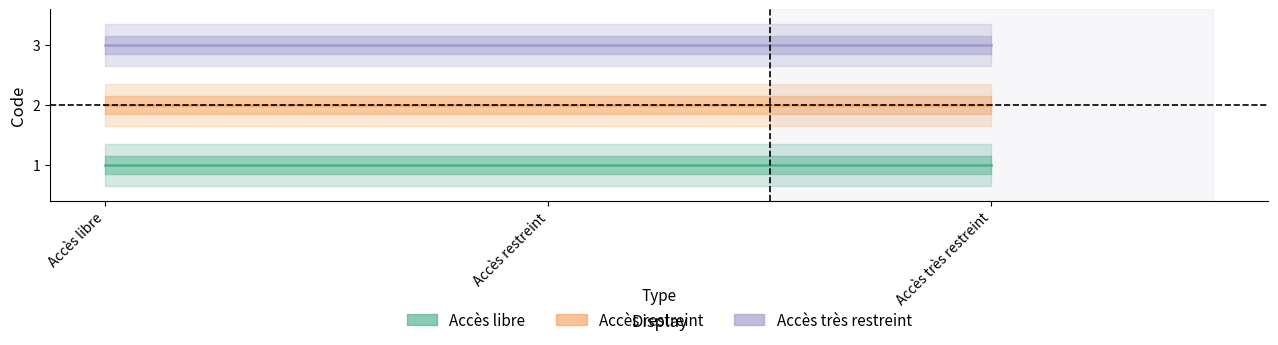

Is this an area chart (filled region under the line)?

No